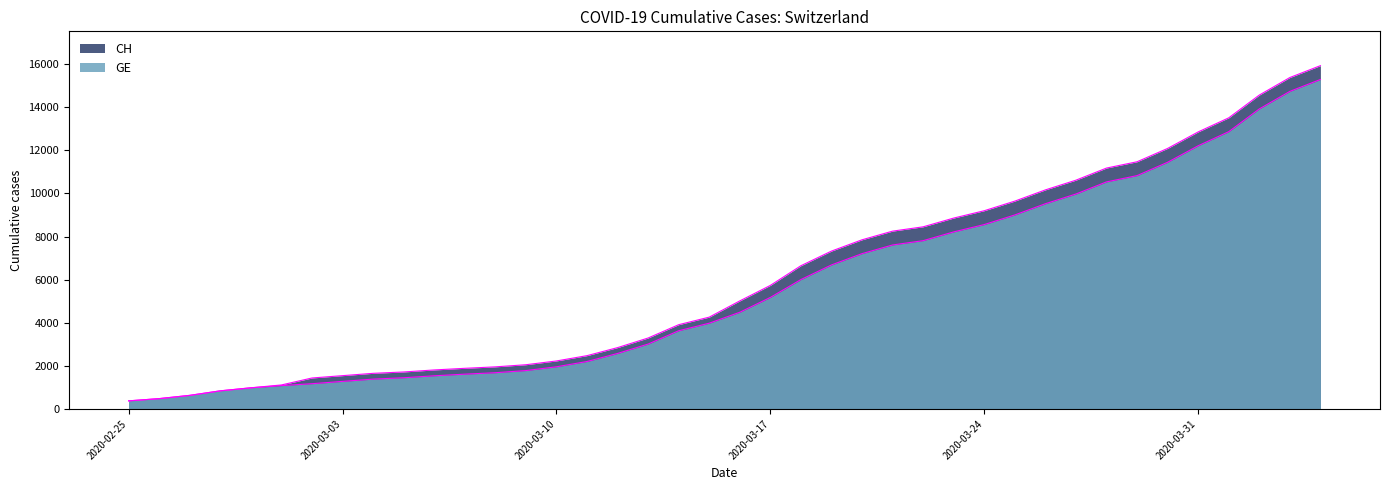

Reading left to right, transcribe all the data shown in this chart.

CH: 375	479	630	840	981	1113	1436	1544	1652	1715	1809	1885	1952	2051	2226	2472	2845	3291	3908	4259	5012	5731	6644	7323	7847	8249	8449	8855	9196	9642	10162	10613	11175	11467	12086	12852	13505	14561	15375	15926
GE: 375	479	630	840	981	1083	1171	1278	1384	1447	1538	1614	1681	1780	1955	2201	2574	3010	3627	3978	4485	5174	6002	6681	7205	7607	7807	8213	8554	9000	9520	9971	10533	10825	11444	12210	12863	13919	14733	15284